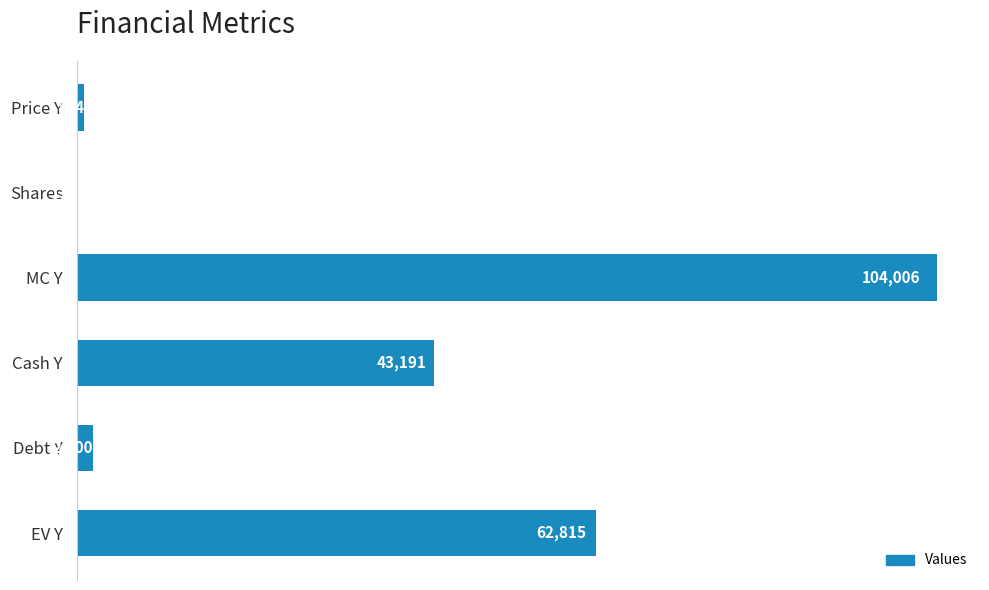

Which label corresponds to the largest value in the chart?

MC Y